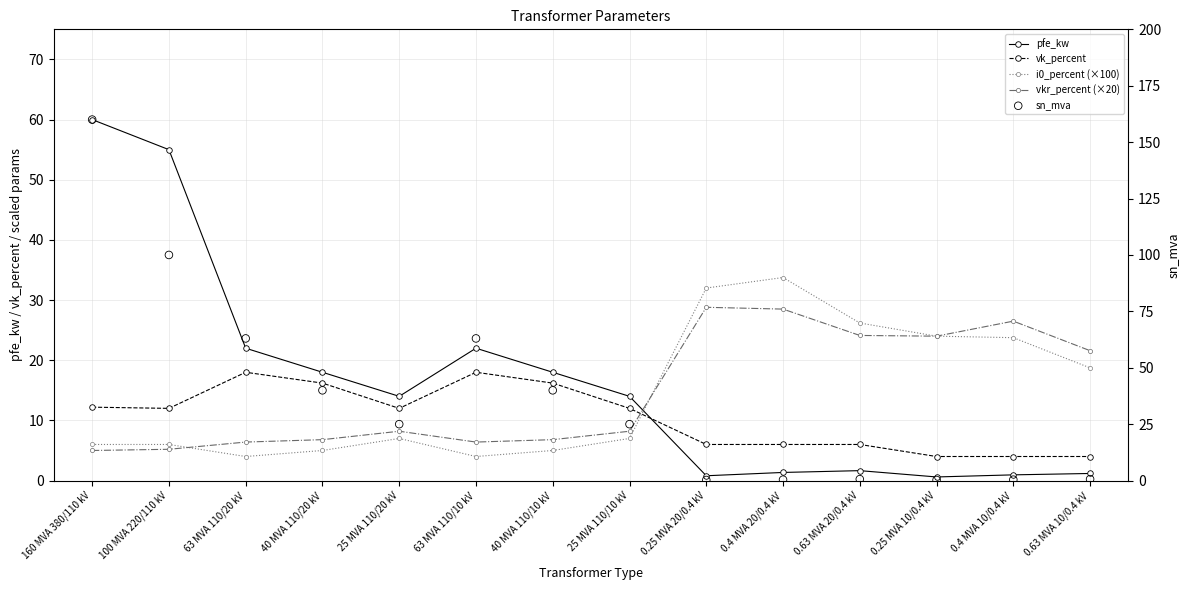

Which series reaches the minimum Y coordinate?

sn_mva